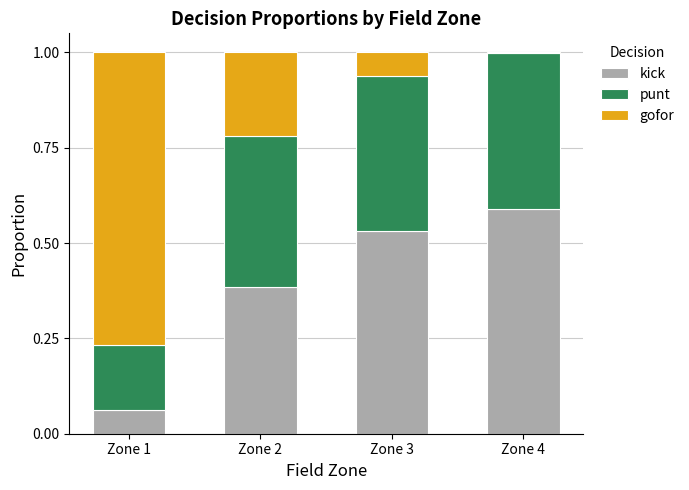

The kick series shows 0.2 at Zone 4. True or false?

False